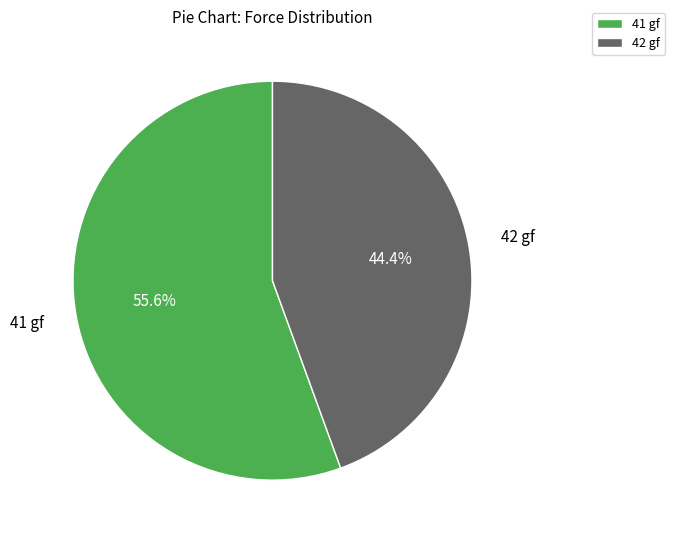

Which slice represents more than half of the pie?

41 gf